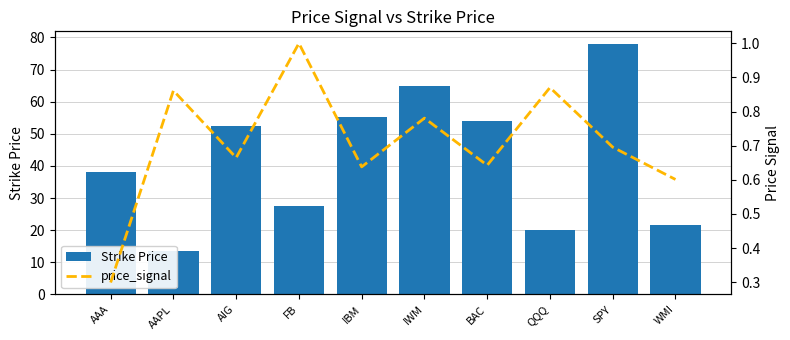

Is the value of price_signal at WMI greater than the value of Strike Price at AAPL?

No